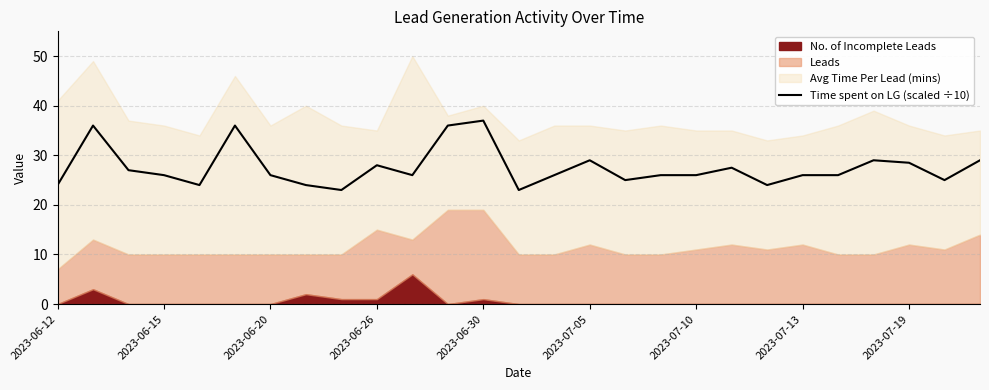

Is it true that Time spent on LG (scaled ÷10) equals 34.9 at 2023-07-13?

False